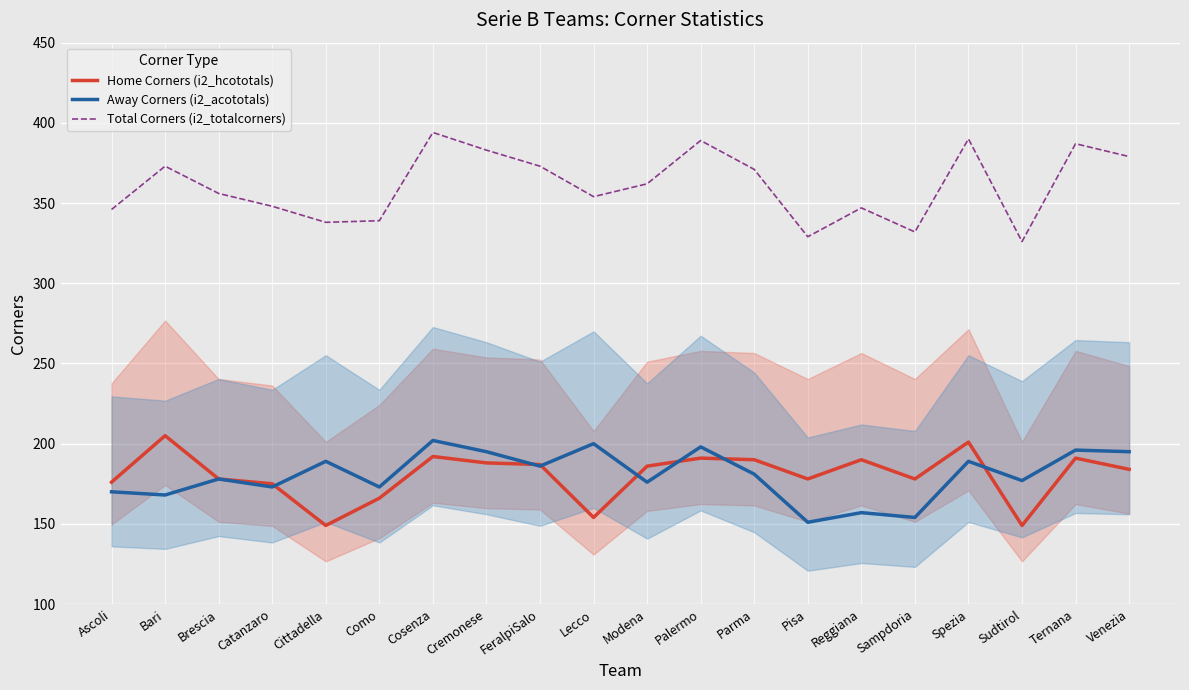

Between Pisa and Cremonese, which is larger?

Cremonese